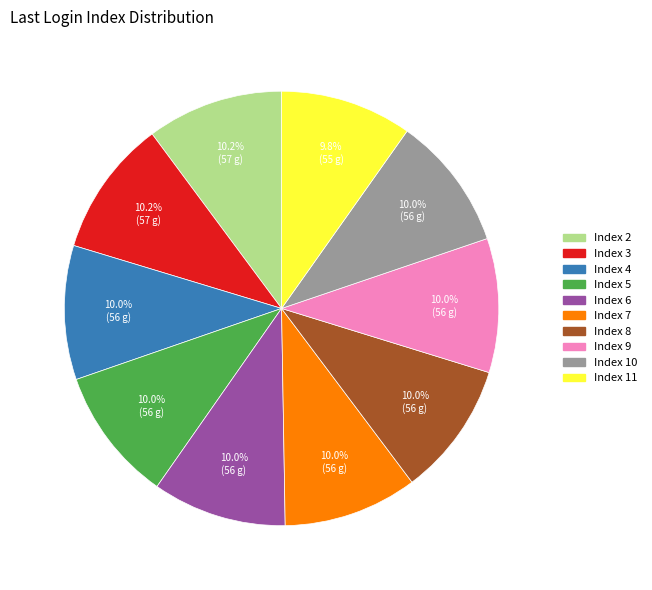

Is there any slice that represents more than half of the pie?

No